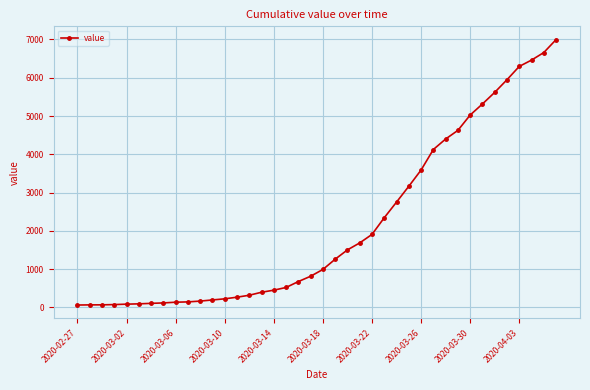

What is the difference between the maximum and minimum values?

6931